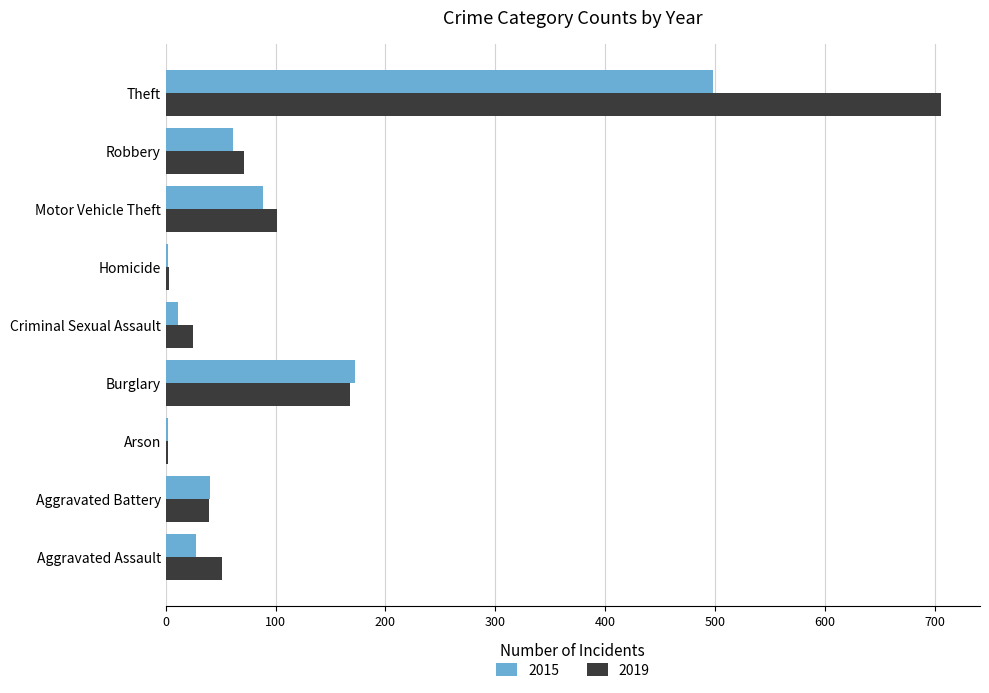

Which series has the largest range (max minus min)?

2019